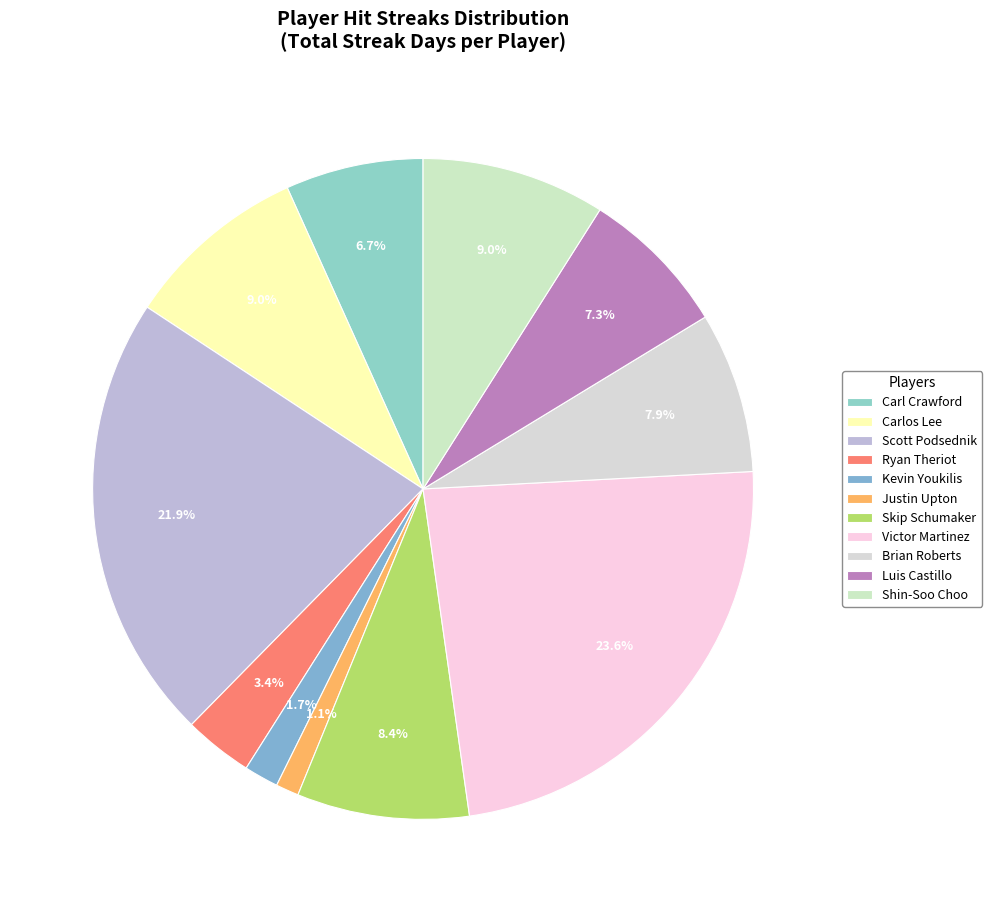

Is Brian Roberts the majority of the pie?

No